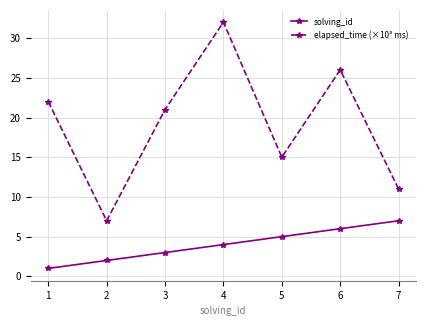

Which series has the widest spread of values?

elapsed_time (×10³ ms)